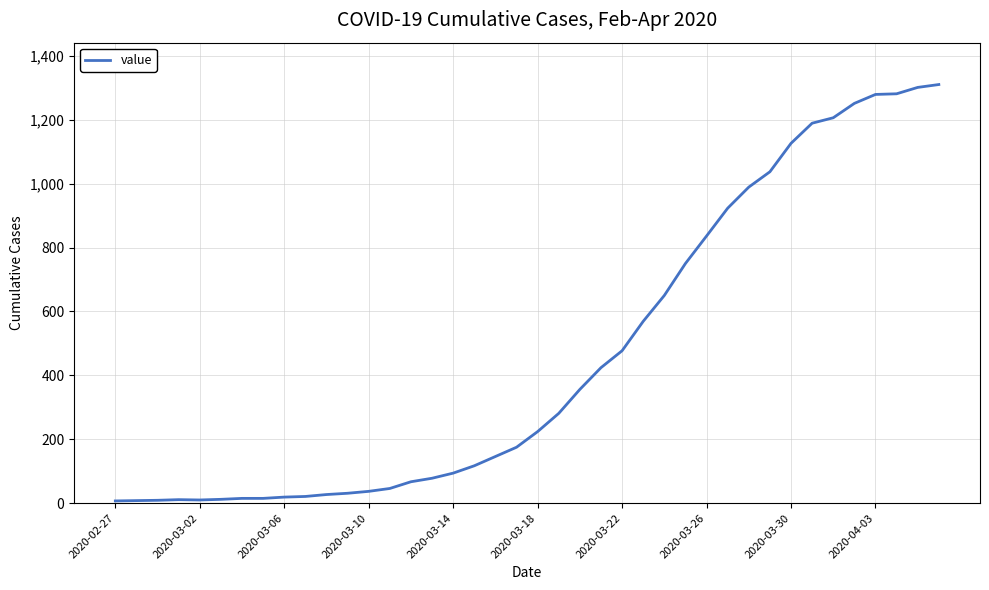

What is the maximum value shown in the chart?

1310